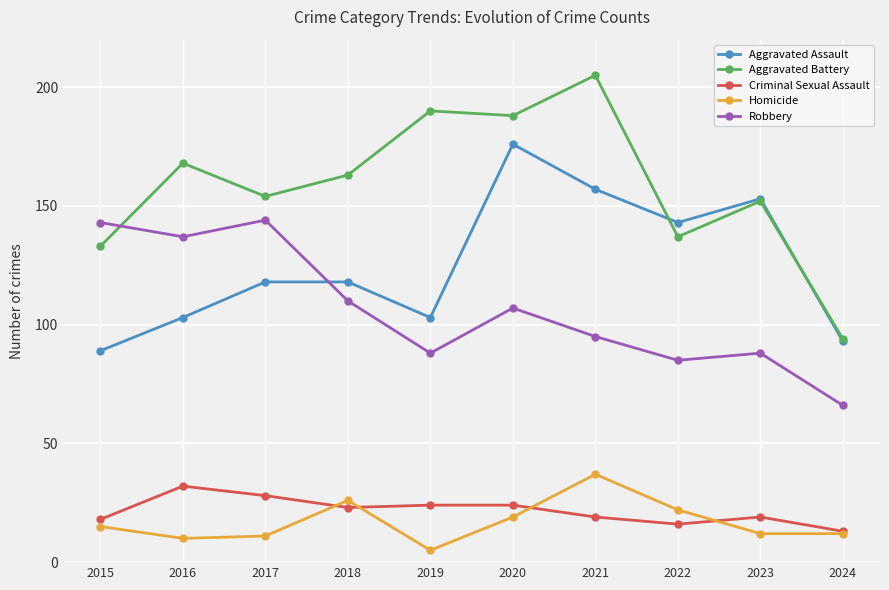

What is the total value across all series at 2022?

403